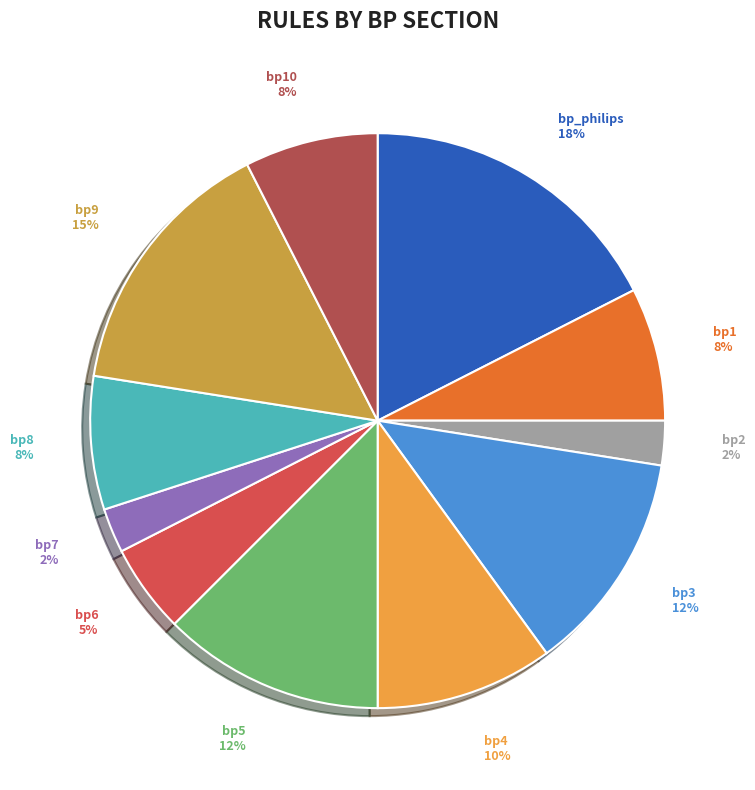

Approximately how many times larger is the value at bp5 compared to bp3?

1.0